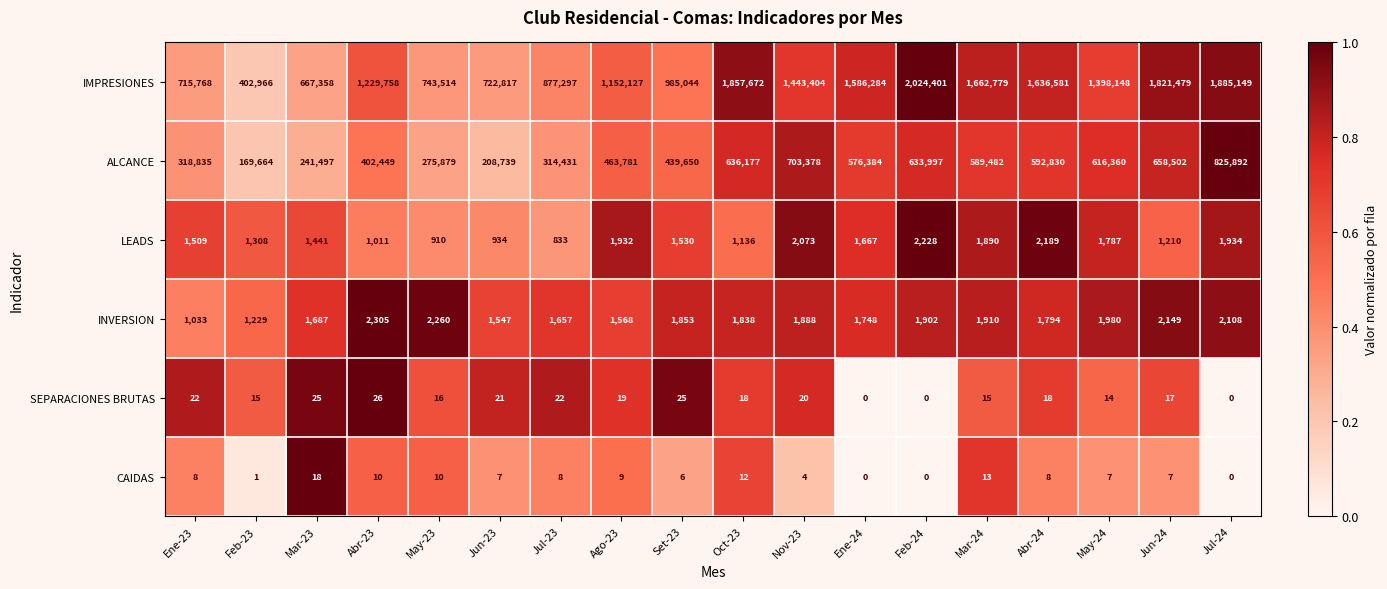

Which series changed the most between Jun-23 and Ago-23?

IMPRESIONES